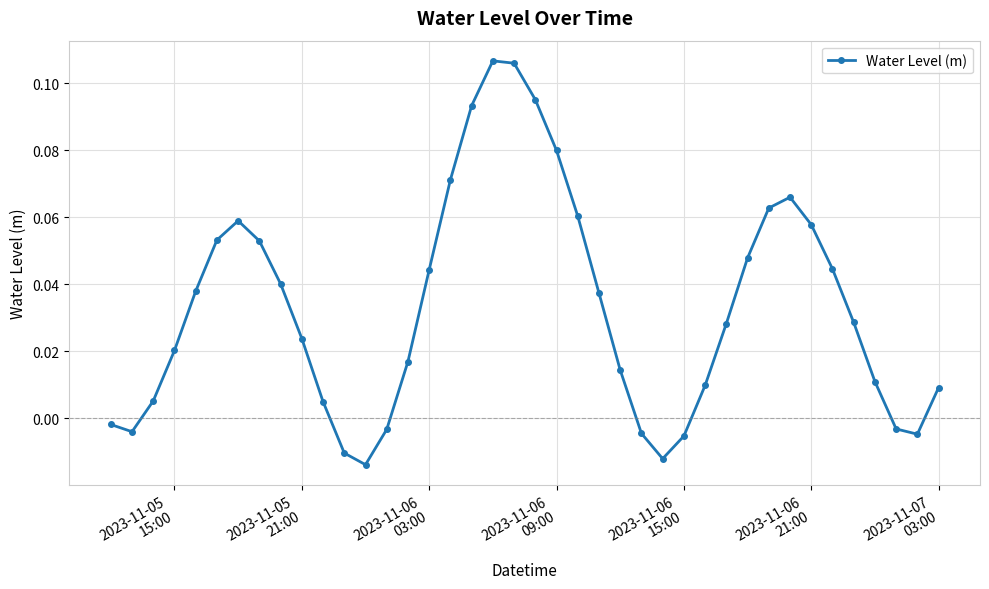

True or false: there are more than 0 points higher than both neighbors.

True